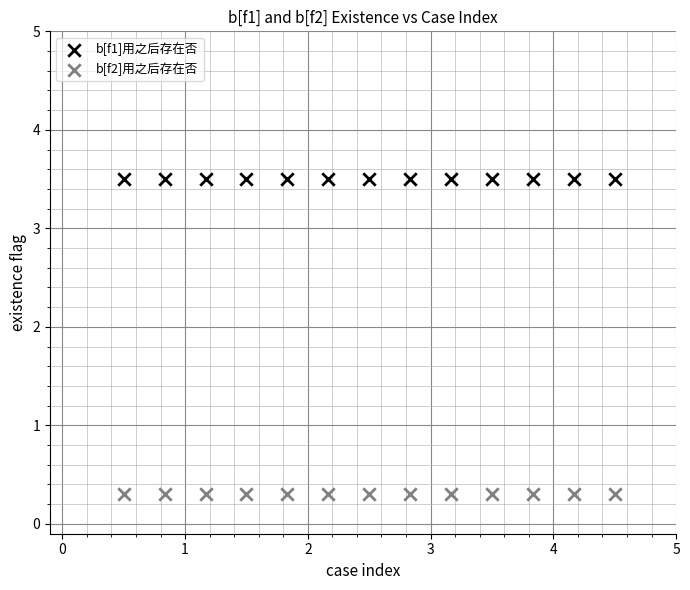

Which series reaches the minimum Y coordinate?

b[f2]用之后存在否